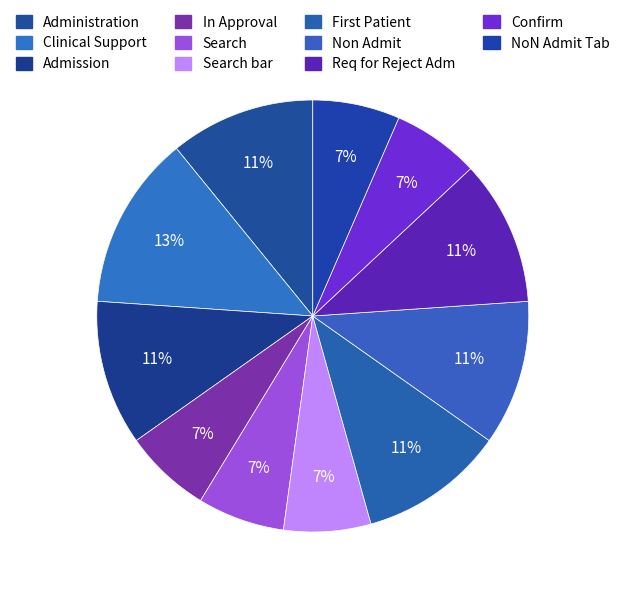

Count the number of slices in the pie.

11